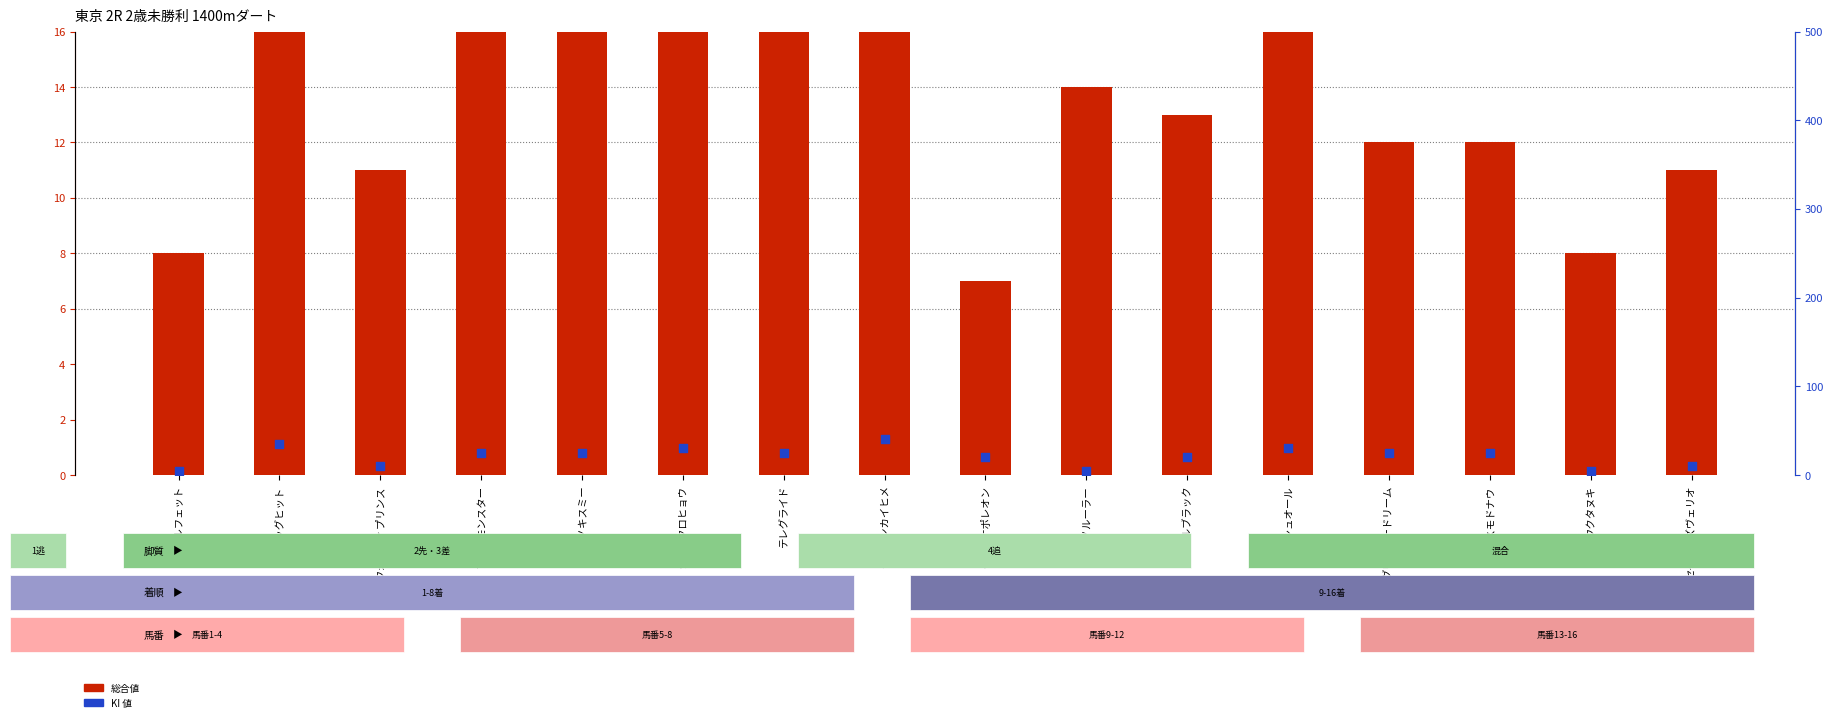

Which series has the largest total across all categories?

KI 値